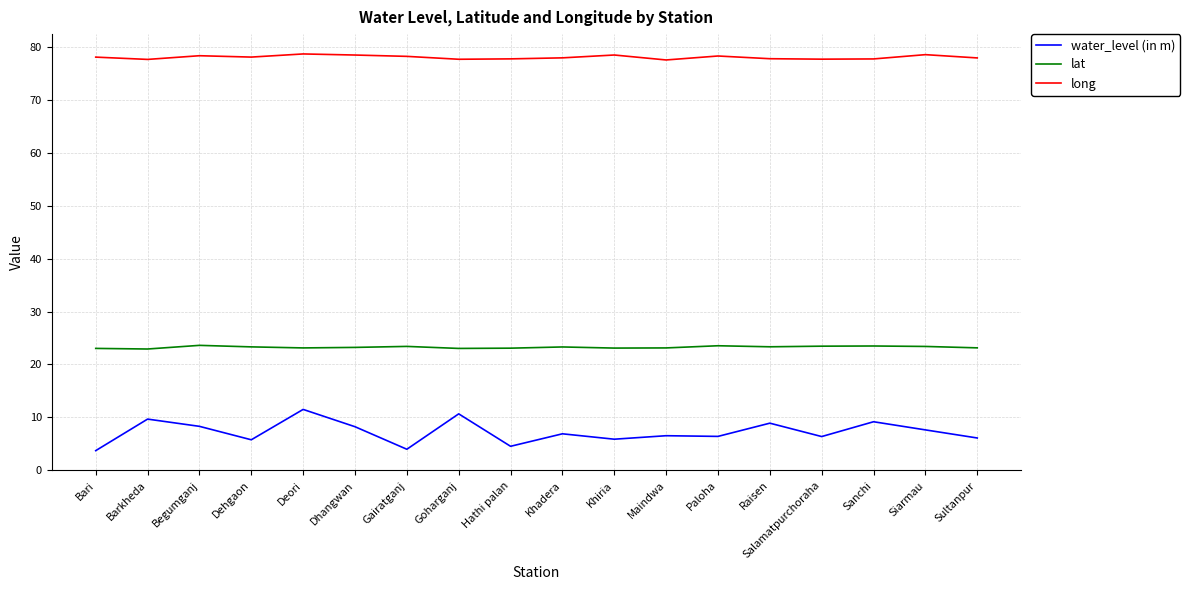

Rank the series by their maximum value, from lowest to highest.

water_level (in m), lat, long